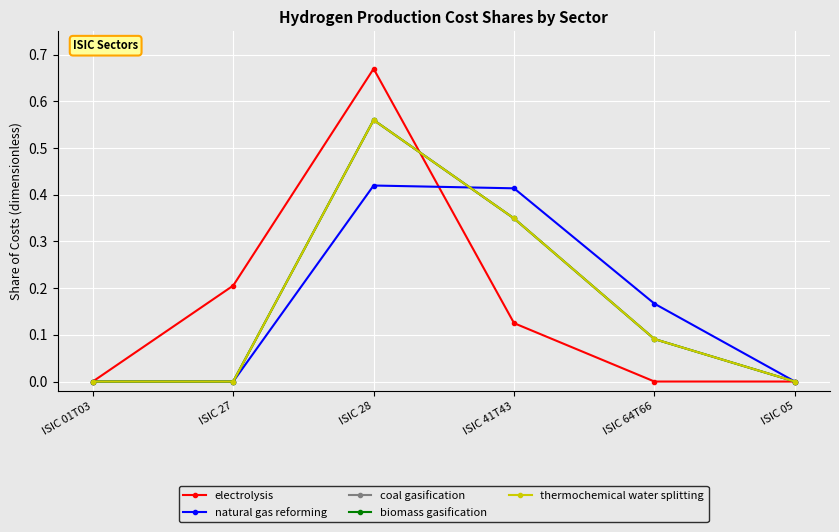

Does the chart have visible grid lines?

Yes